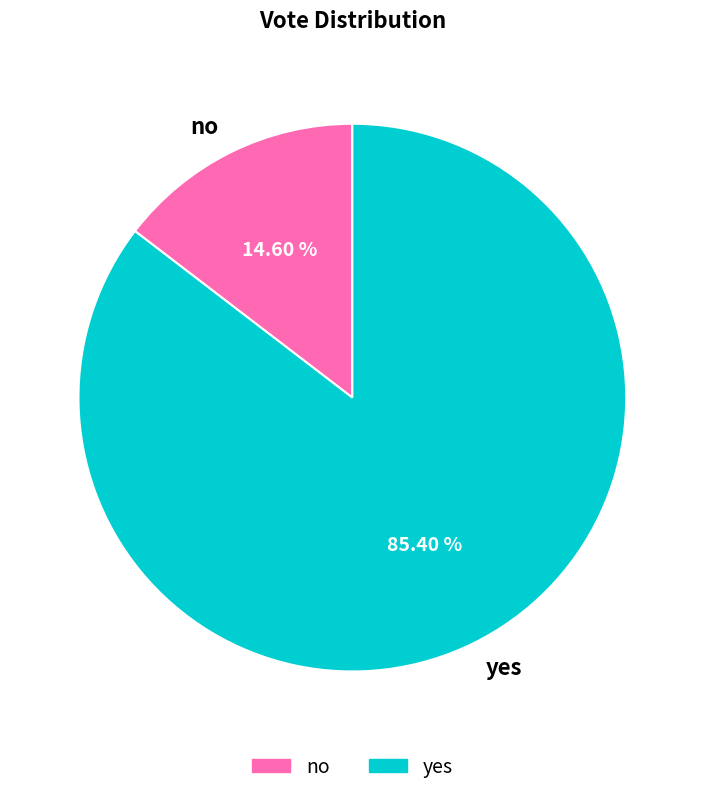

Which has a higher value, yes or no?

yes